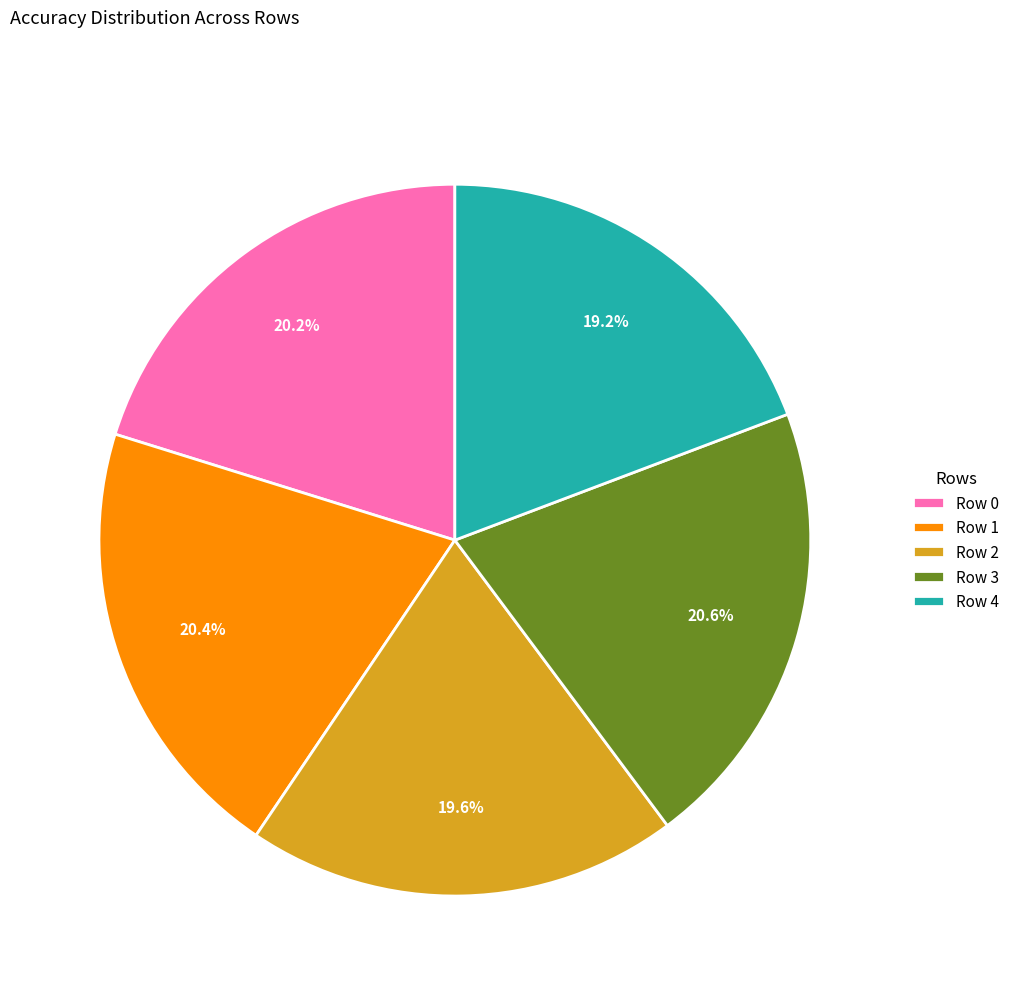

Combined, do Row 4 and Row 1 account for over 50%?

No